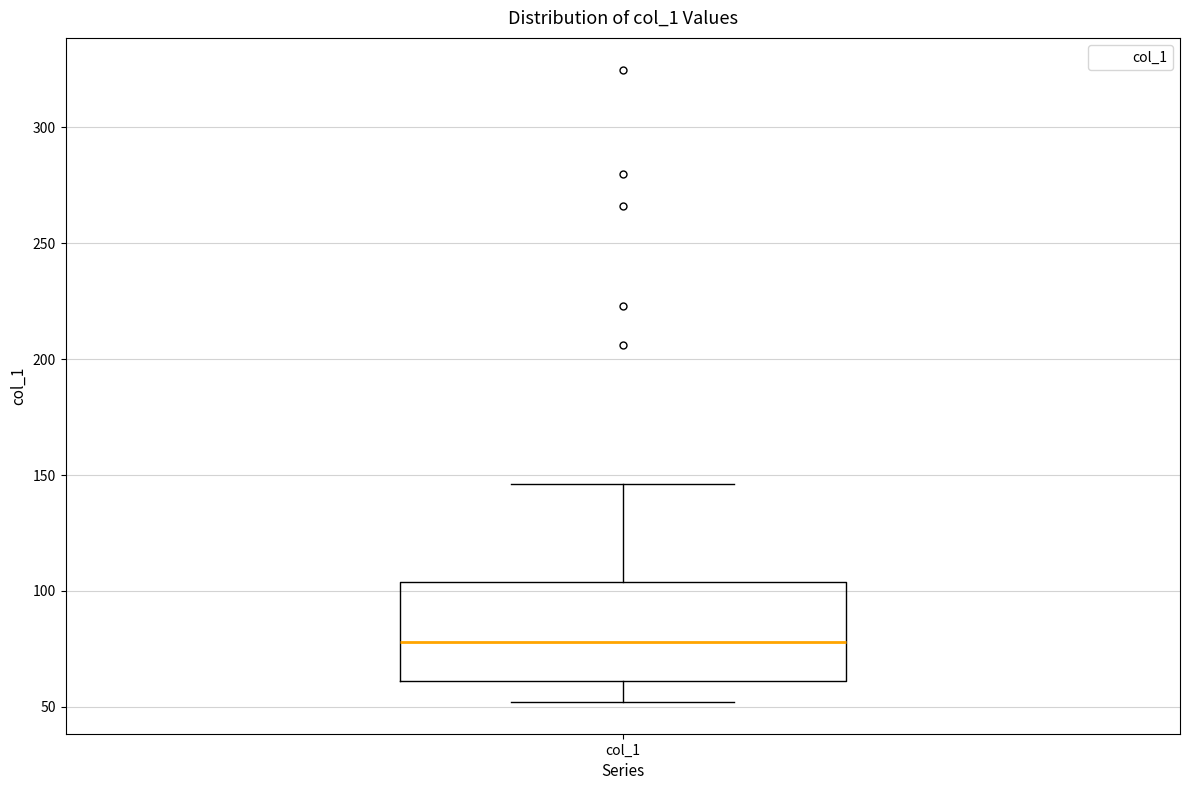

Transcribe this box plot: give where the median line is, the range the box spans, and where the two whiskers end, as read against the y-axis. The values are not printed on the chart, so give them approximately, as read against the axis.

median 80, box 60 to 105, whiskers 50 to 145